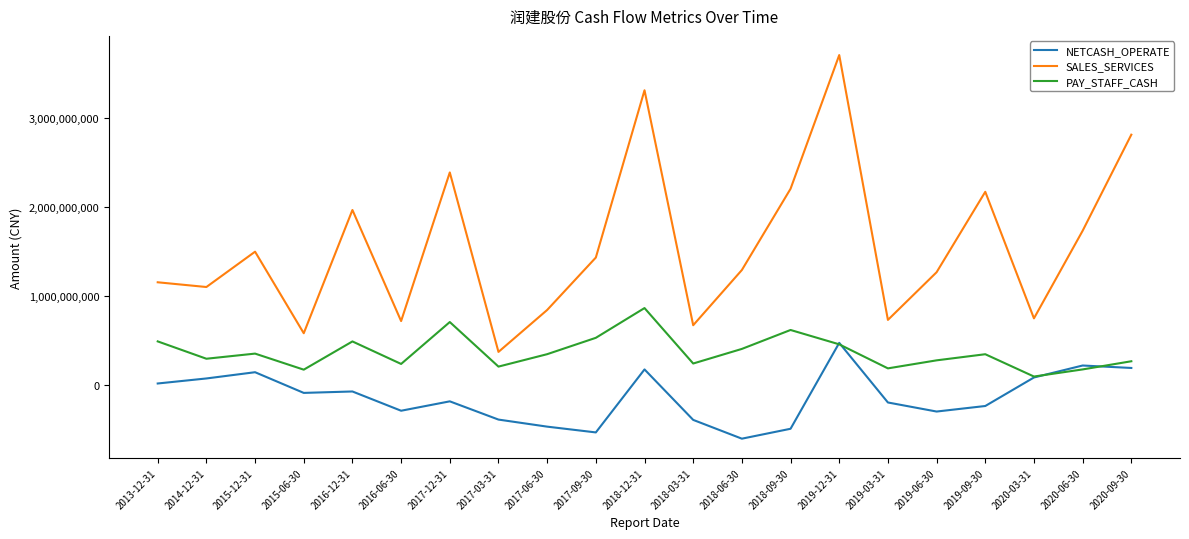

True or false: SALES_SERVICES and PAY_STAFF_CASH cross at least once.

False